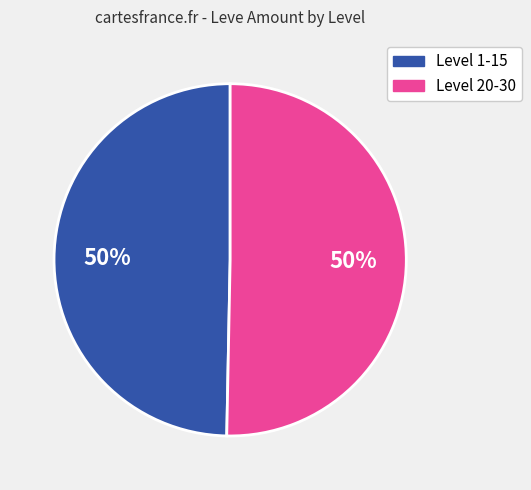

To the nearest percent, what is the combined percentage of Level 20-30 and Level 1-15?

100%